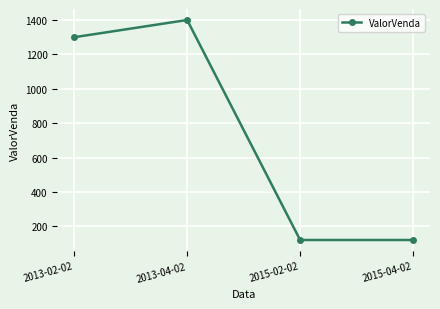

What is the difference between the second highest and minimum values?

1178